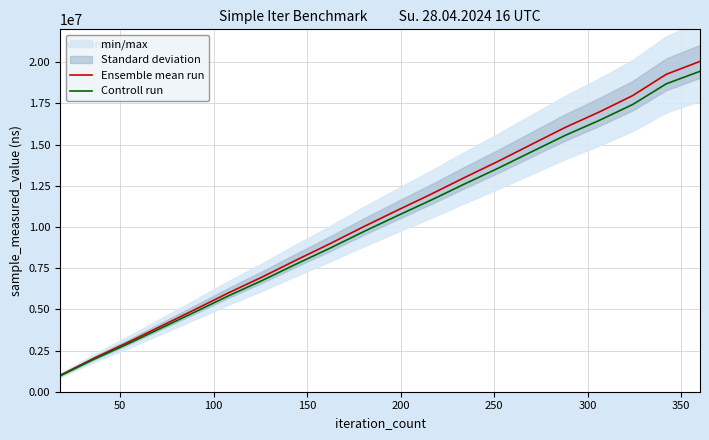

What is the sum of all Ensemble mean run values?

210206800